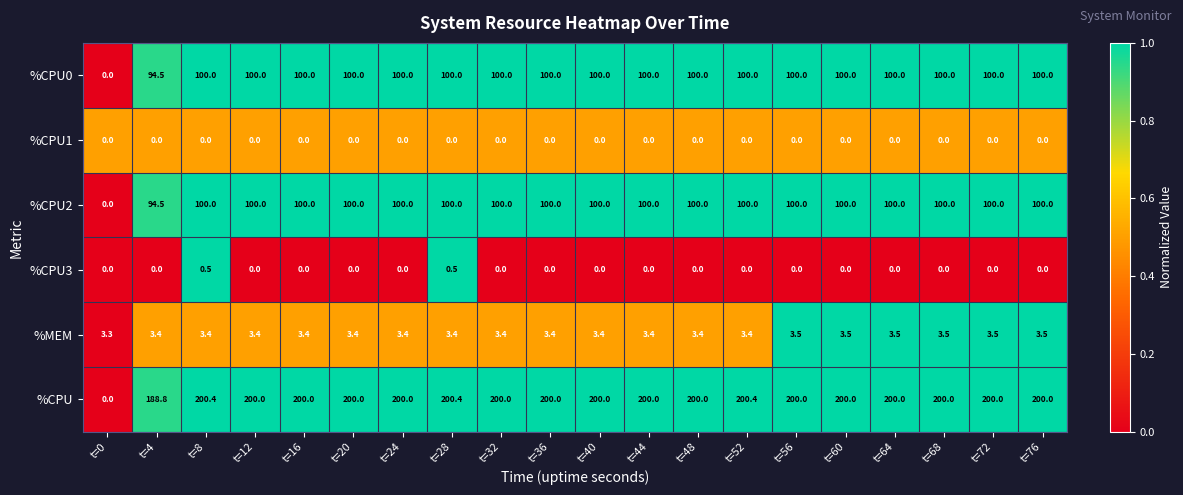

What is the average value of the %MEM series?

3.4